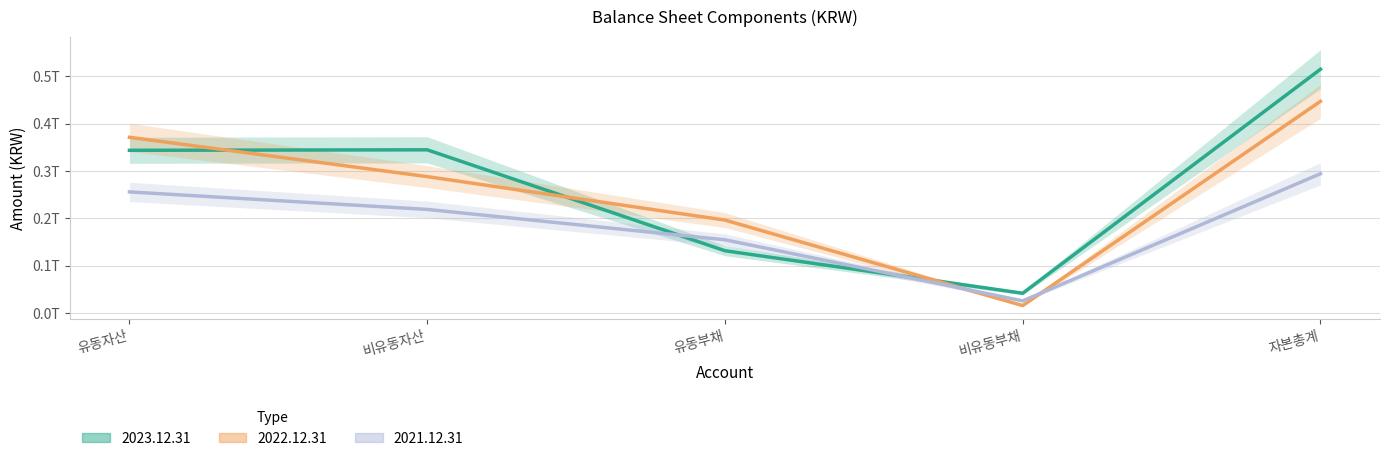

What is the sum of all 2021.12.31 values?

949895666620